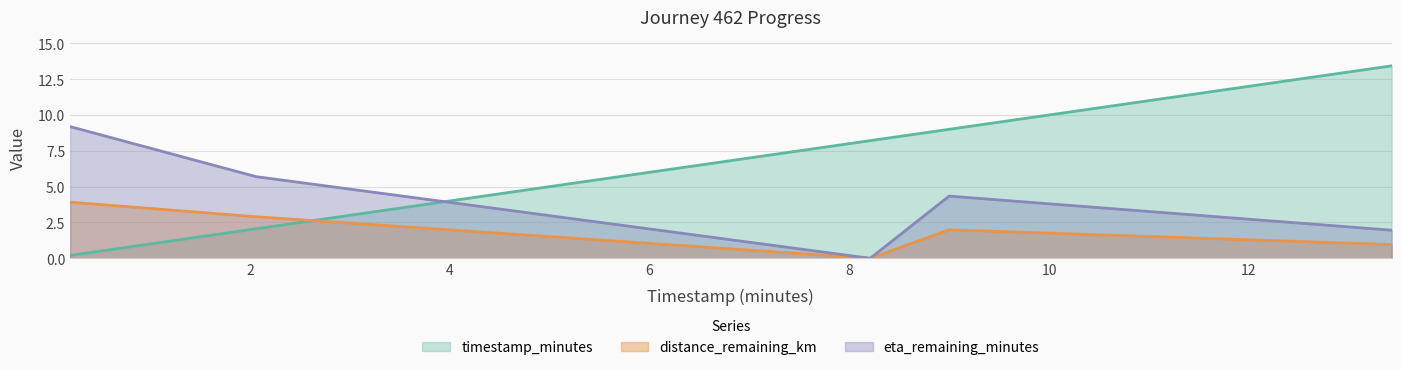

What position from the left is 2.06?

2